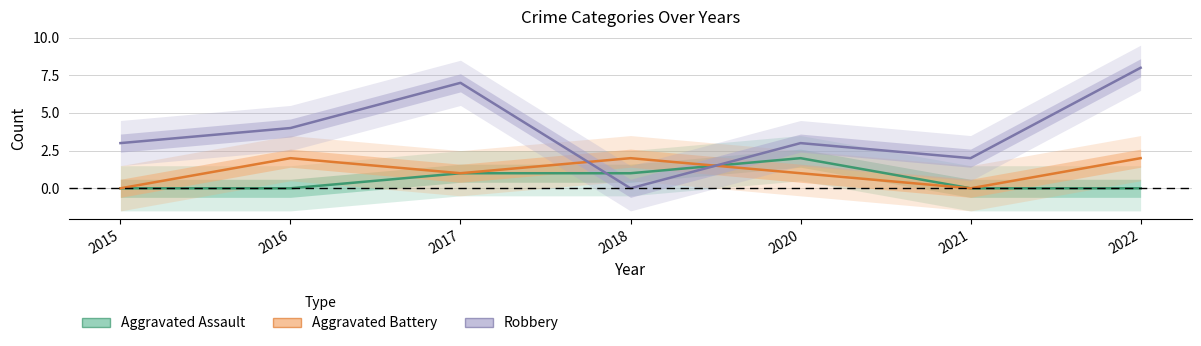

True or false: Robbery has more than 1 points higher than both neighbors.

True